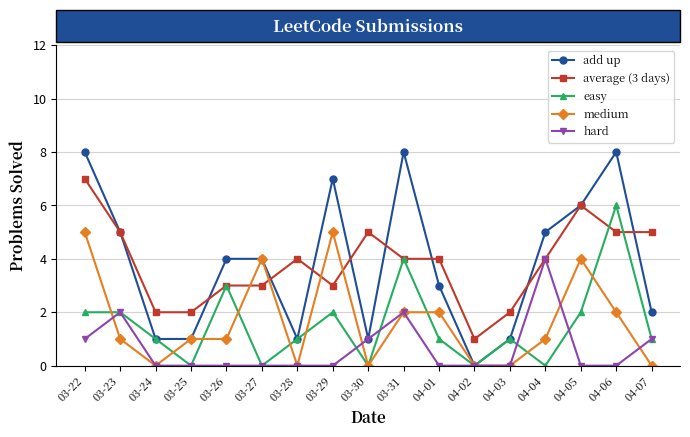

Which series changed the most between 03-22 and 04-05?

add up